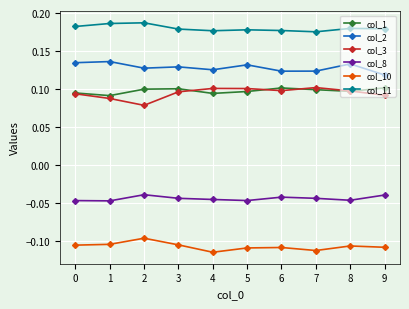

How many col_2 values are between 0 and 1?

10